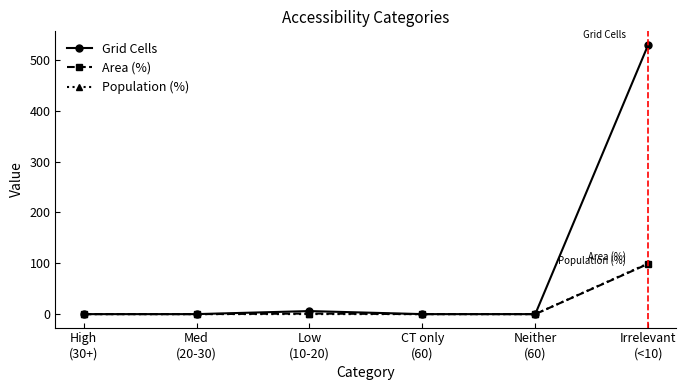

Which series has the largest range (max minus min)?

Grid Cells